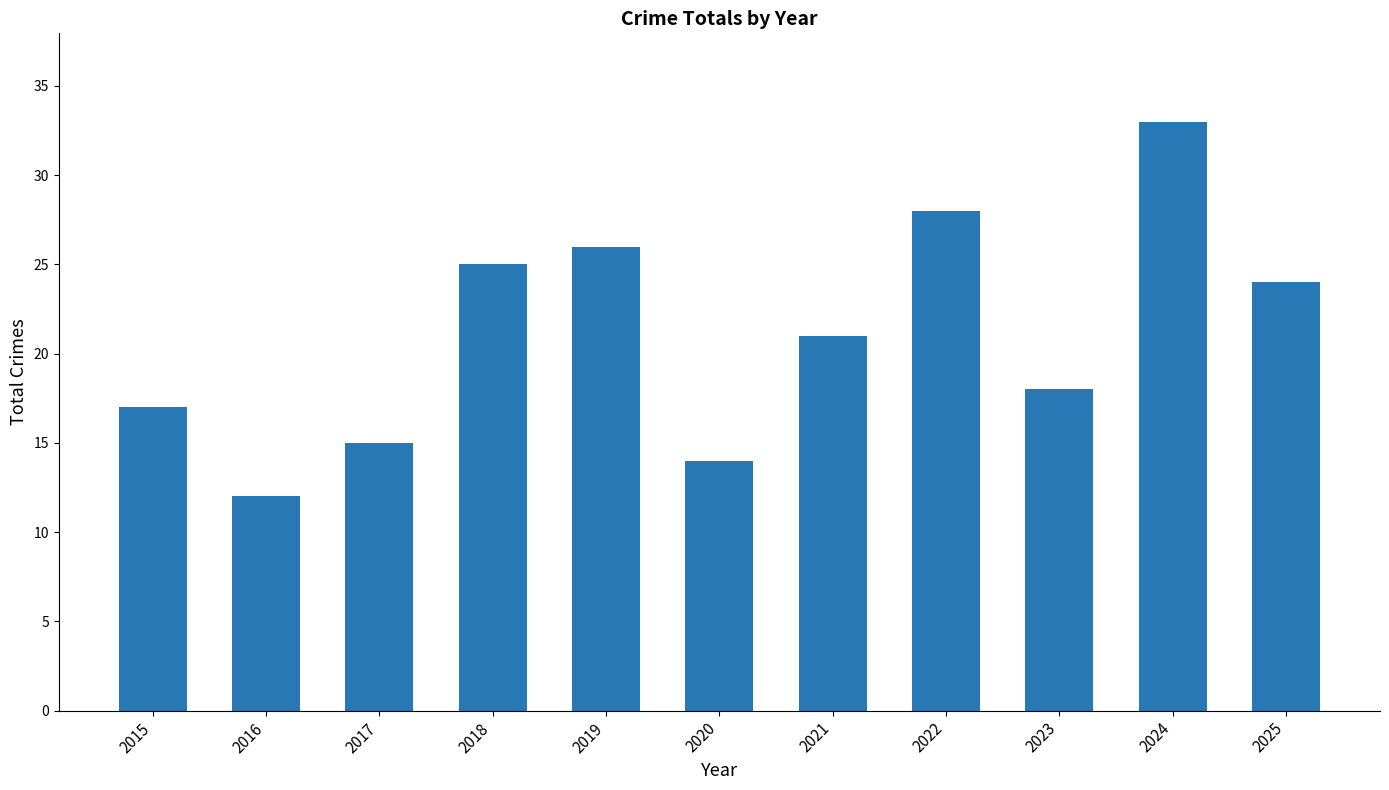

Rank the categories by value from lowest to highest.

2016, 2020, 2017, 2015, 2023, 2021, 2025, 2018, 2019, 2022, 2024